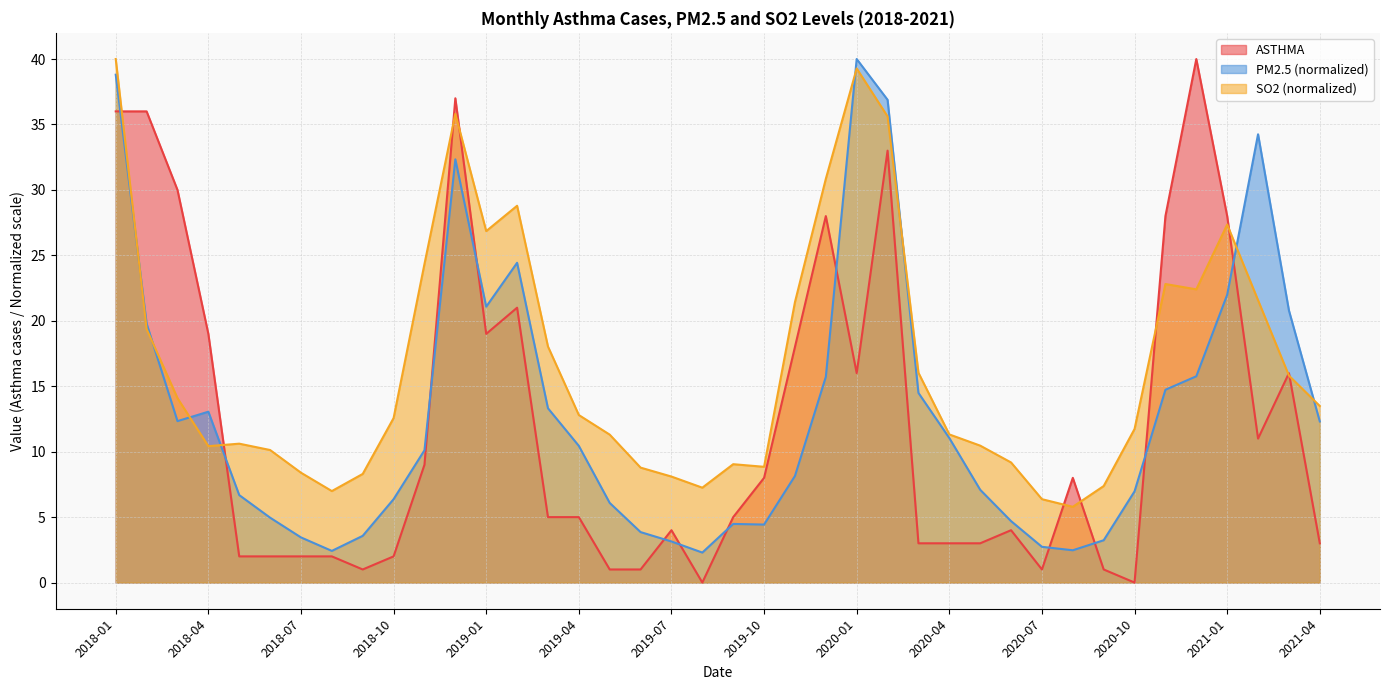

True or false: SO2_scaled and ASTHMA intersect in this chart.

True